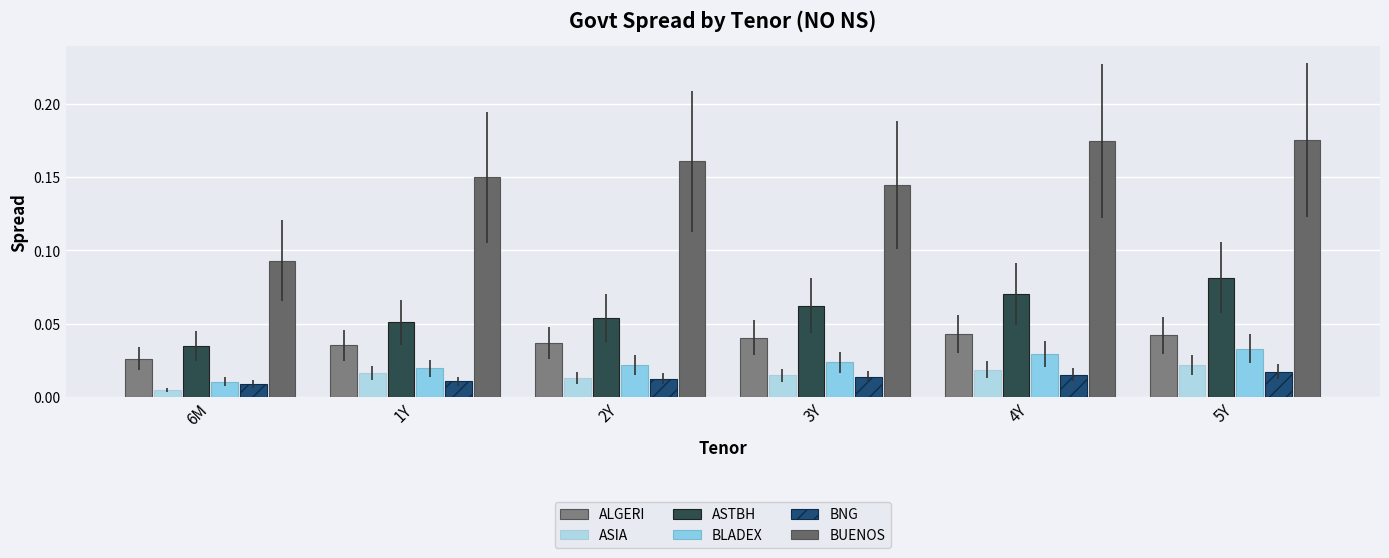

The value of ASTBH at 2Y is 0.1. True or false?

True